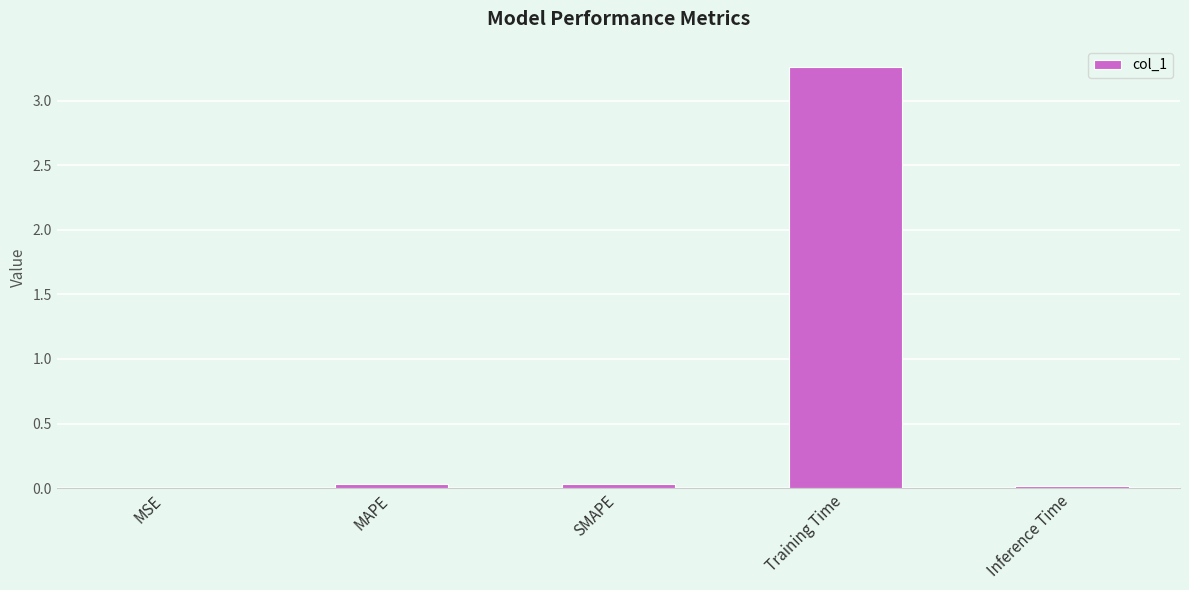

Which label corresponds to the largest value in the chart?

Training Time